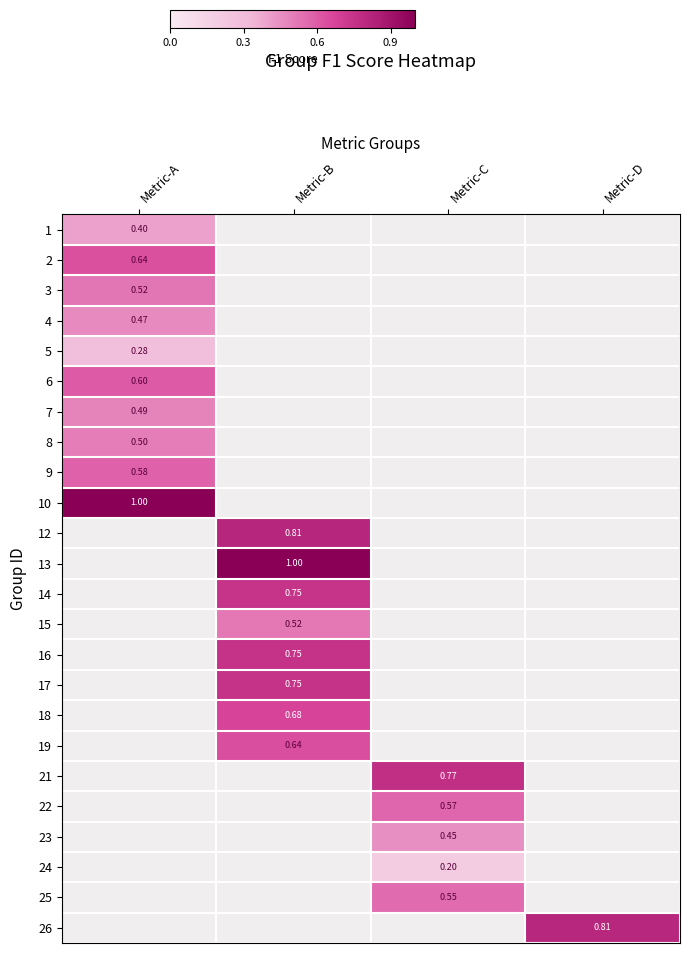

How many values in 18 are above zero?

1